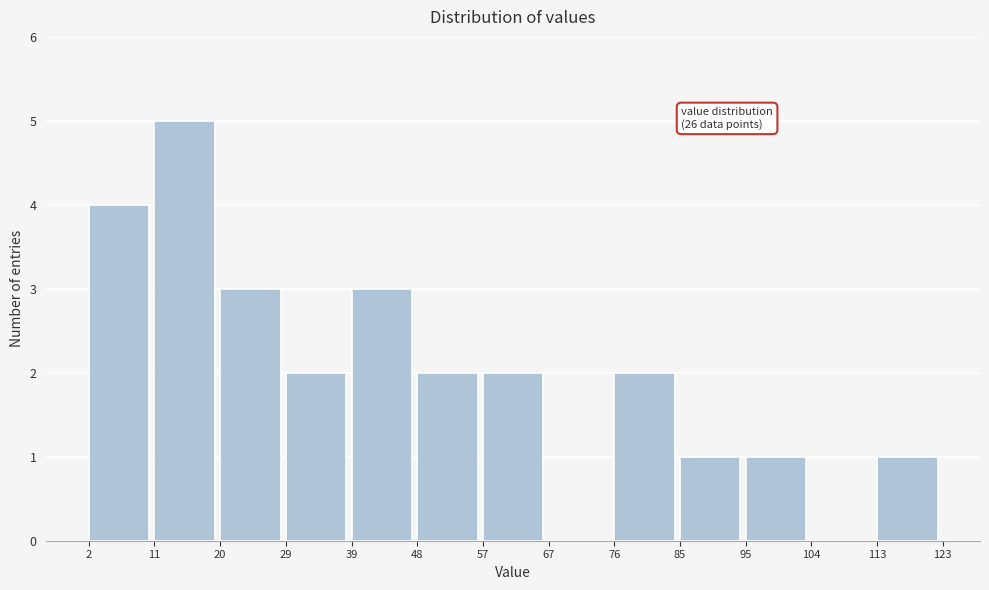

Over which range of the x-axis is the bar tallest?

11 to 20